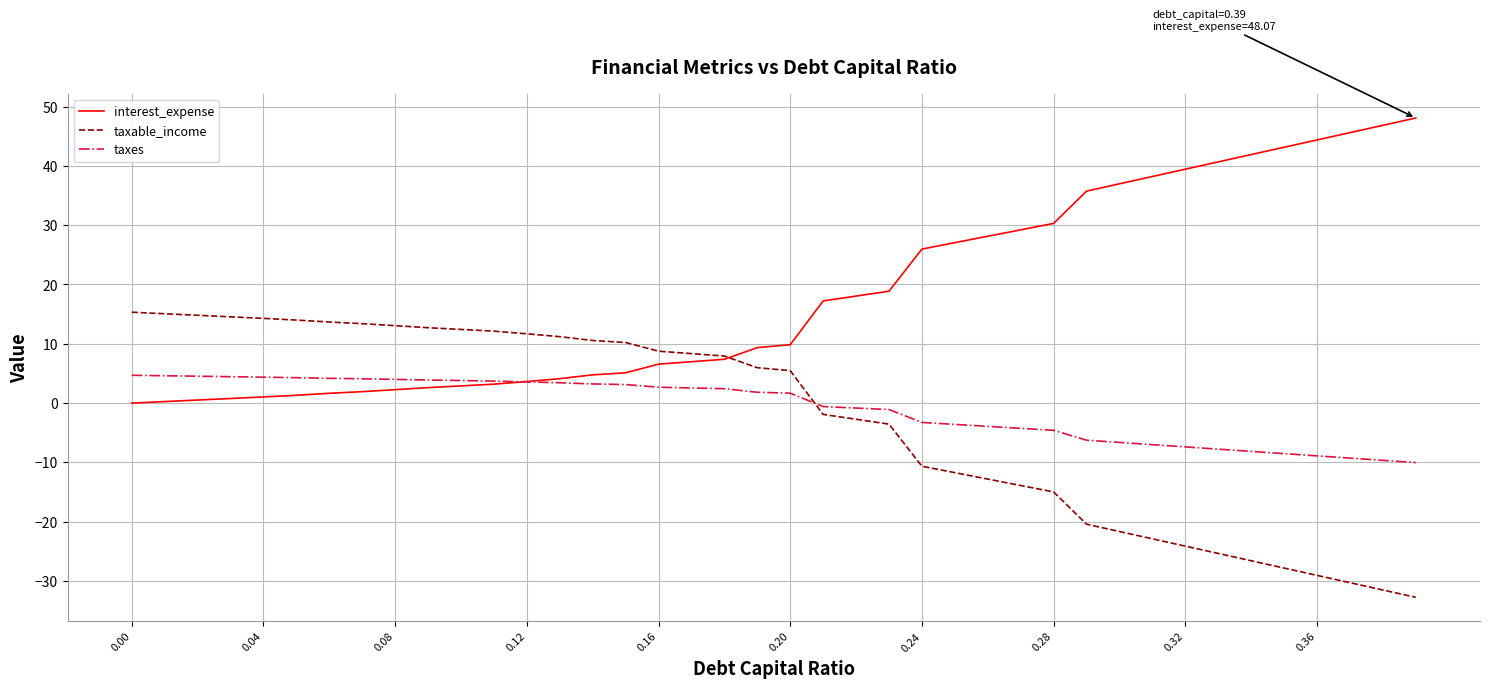

After their last crossing, which series has the higher values: taxable_income or taxes?

taxes